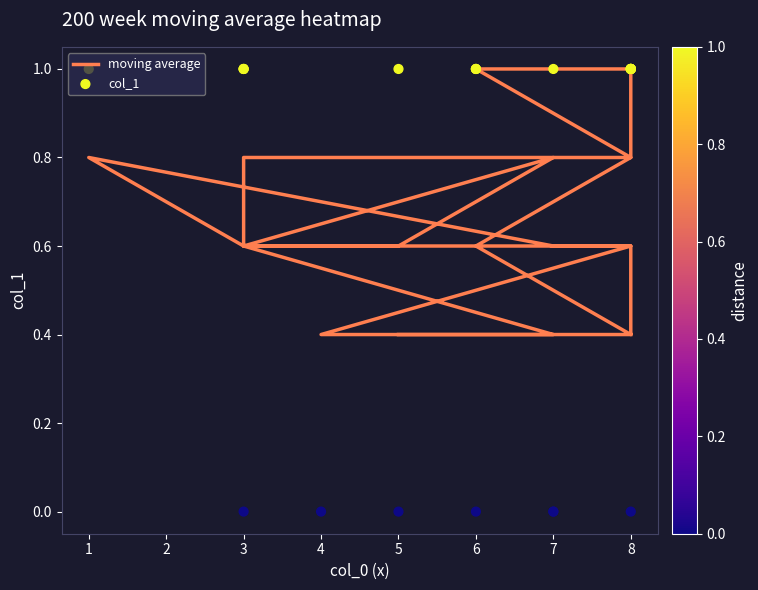

Which series reaches the minimum Y coordinate?

col_1